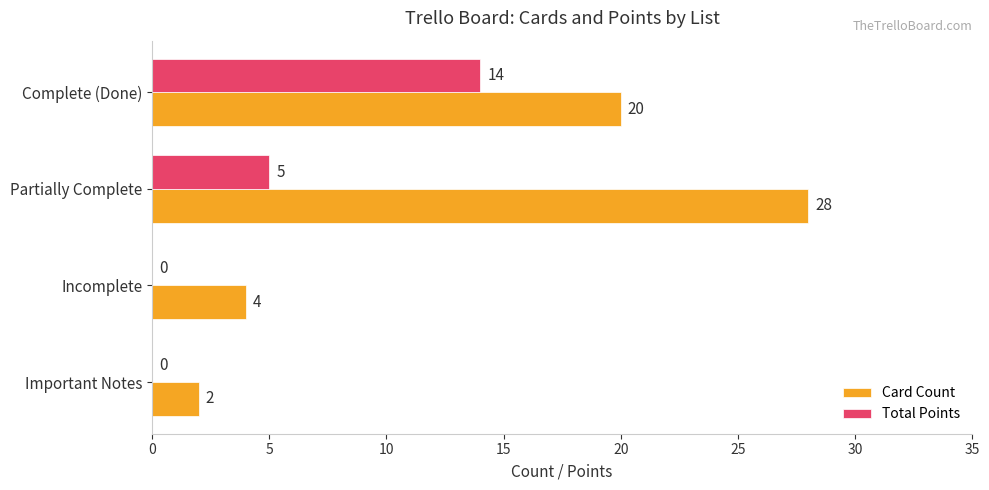

Which series has the widest spread of values?

Card Count